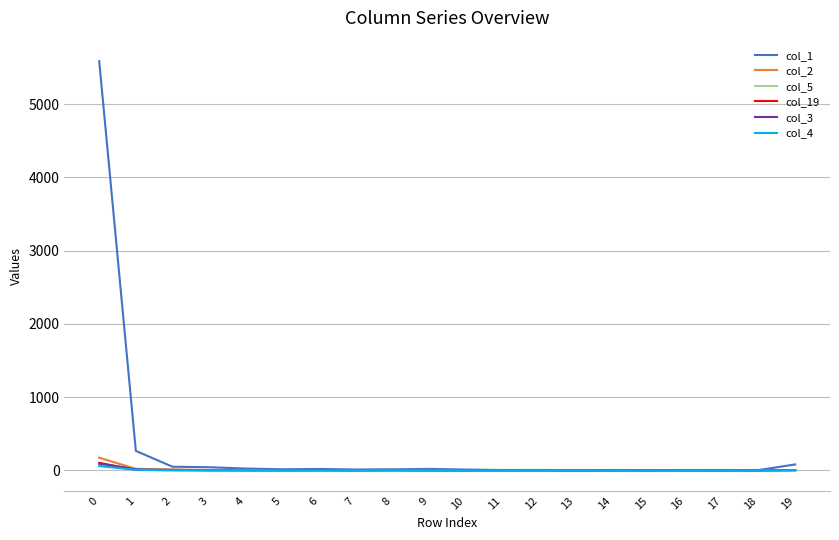

True or false: col_3 has a value of 0 at 8.

True